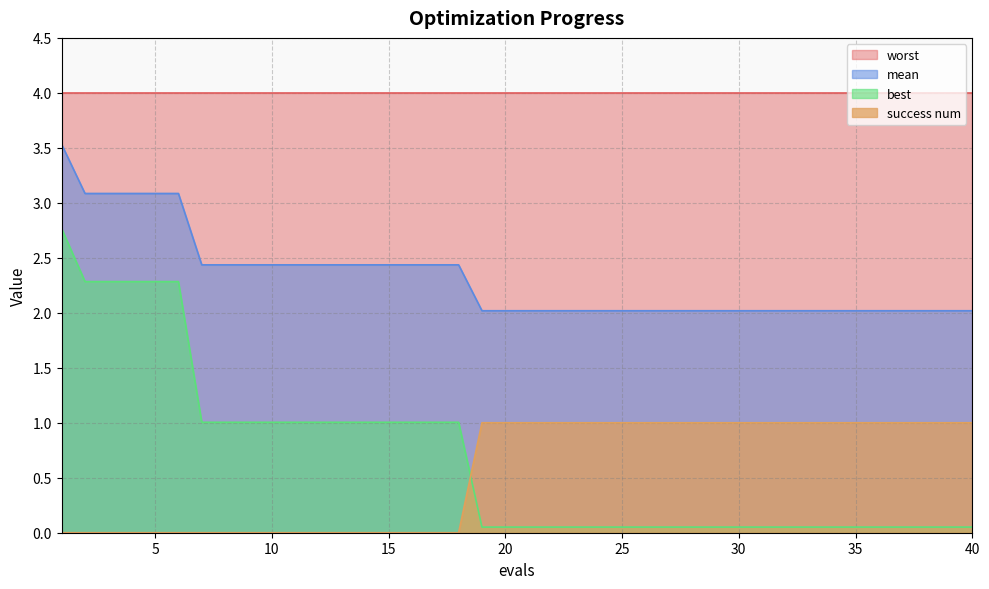

Which series has the largest total across all categories?

worst